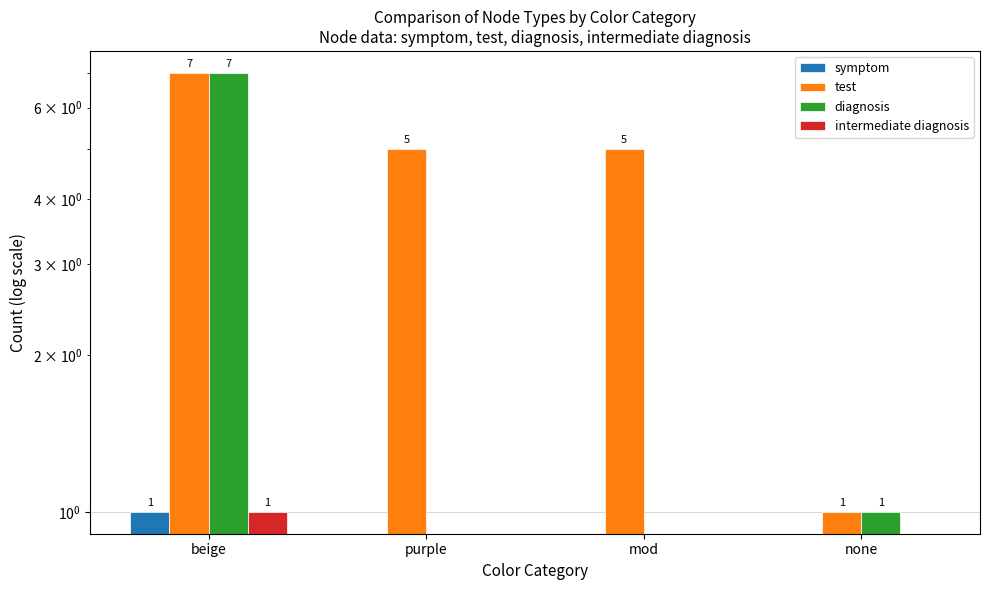

Which series has the widest spread of values?

diagnosis